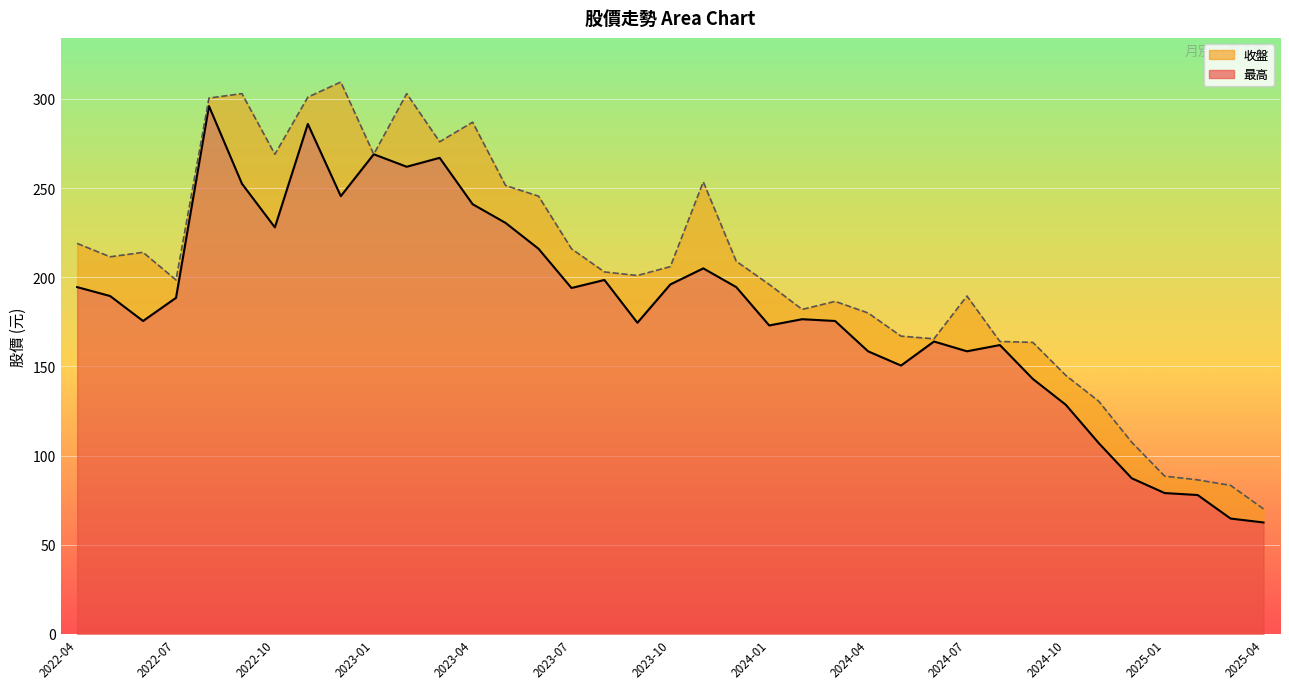

What is the difference between the maximum and minimum values in the 收盤 series?

233.5